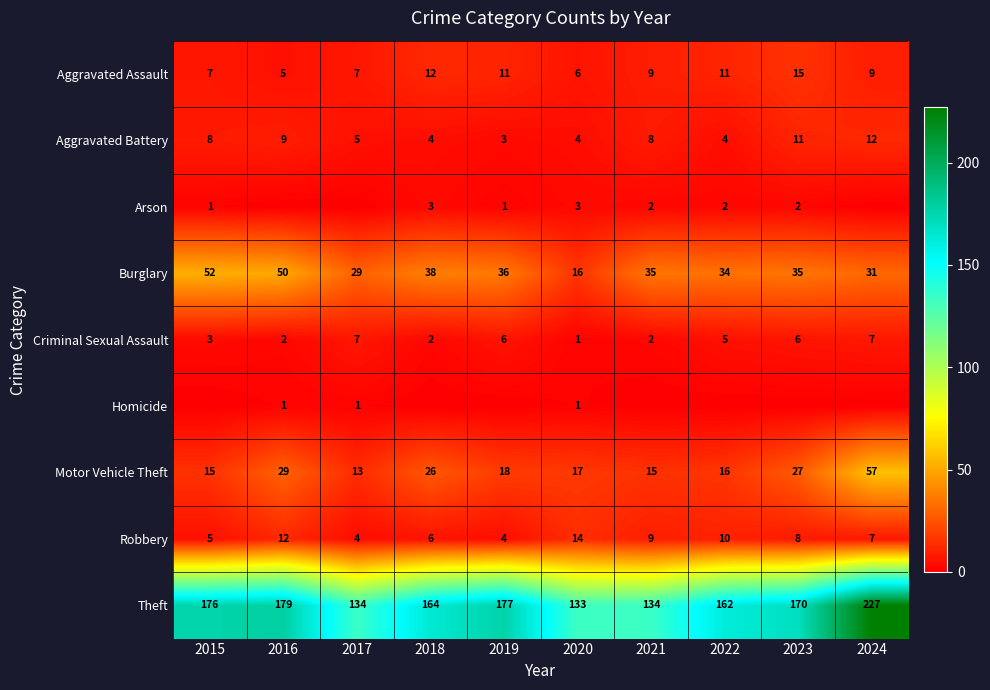

How many data points in Robbery are less than 8?

5